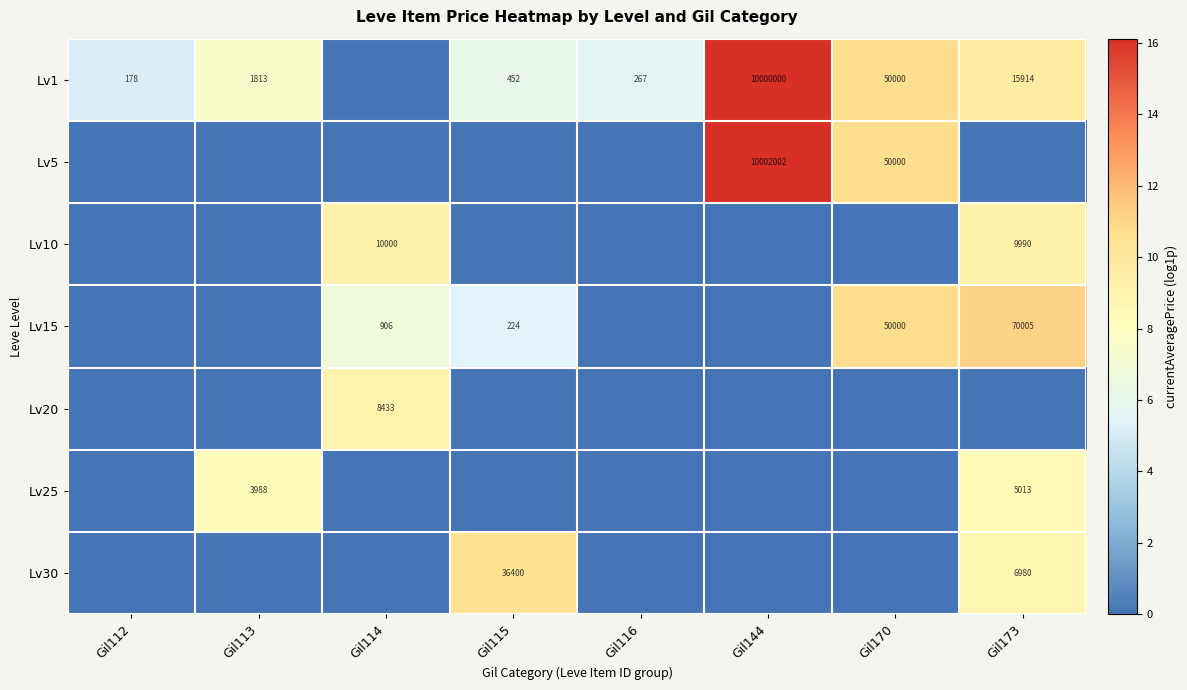

The Lv1 series shows 452 at Gil115. True or false?

True